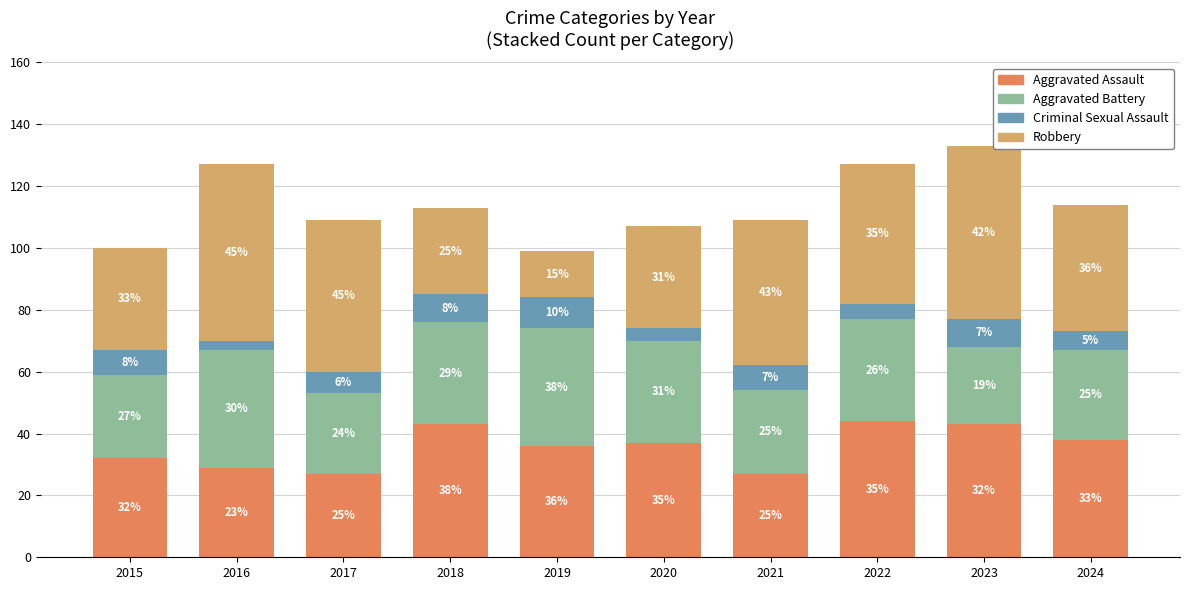

What is the sum of all Aggravated Assault values?

356